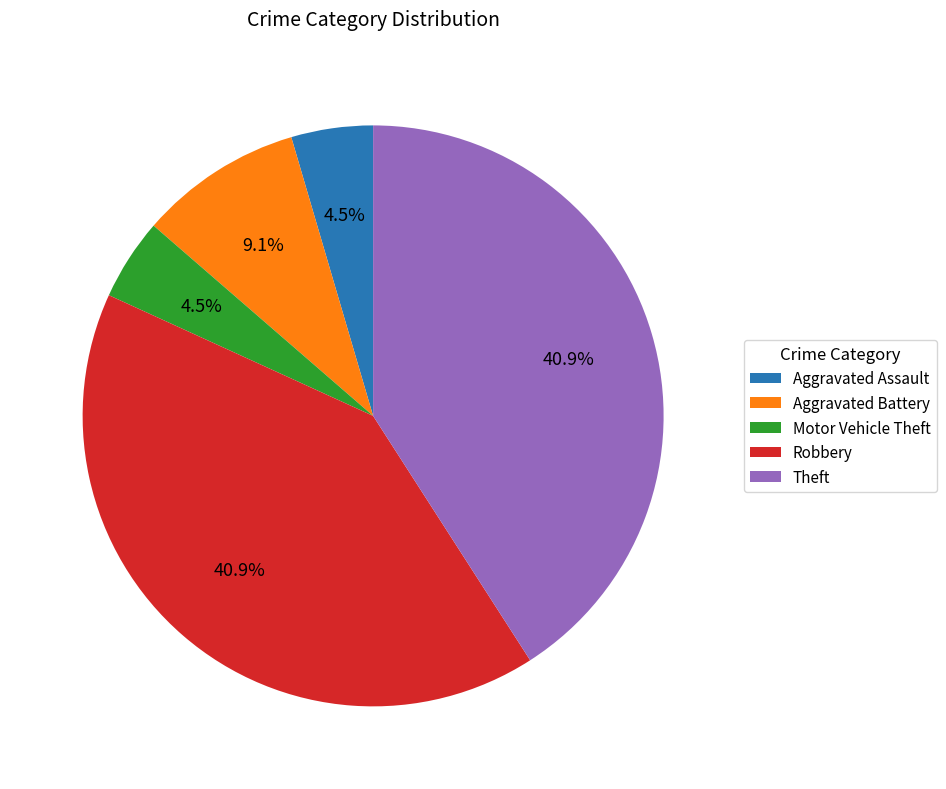

The Theft slice represents 41% of the pie. True or false?

True